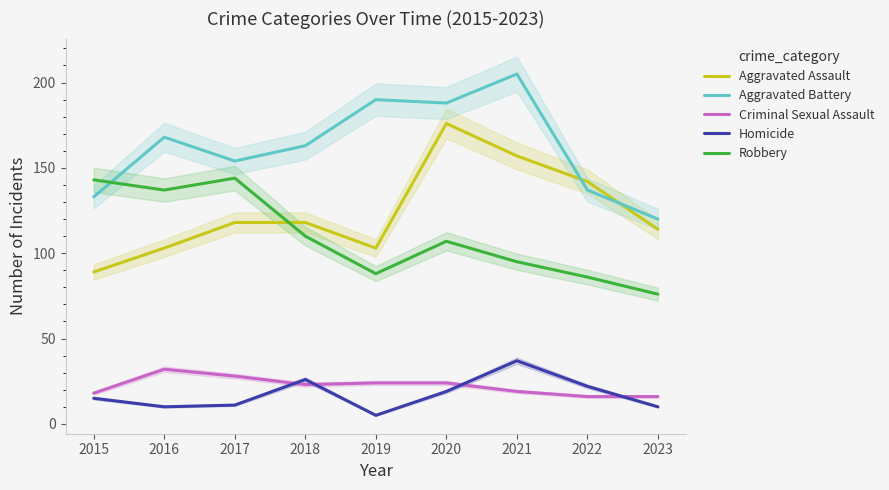

What is the value of the Aggravated Battery point at the 4th from the left?

163